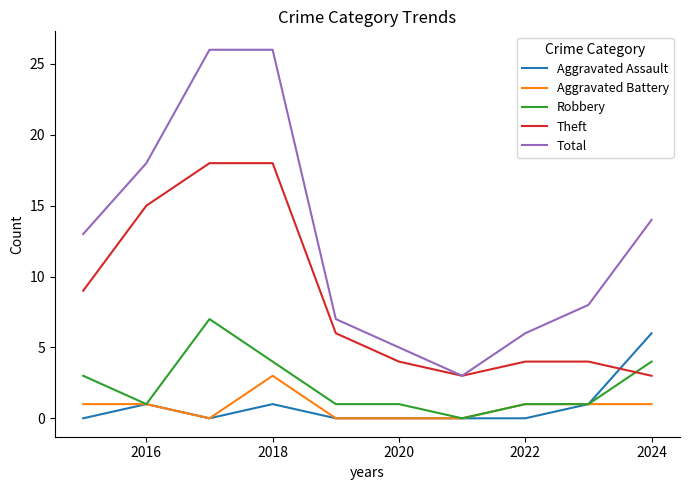

What is the minimum value for Total?

3